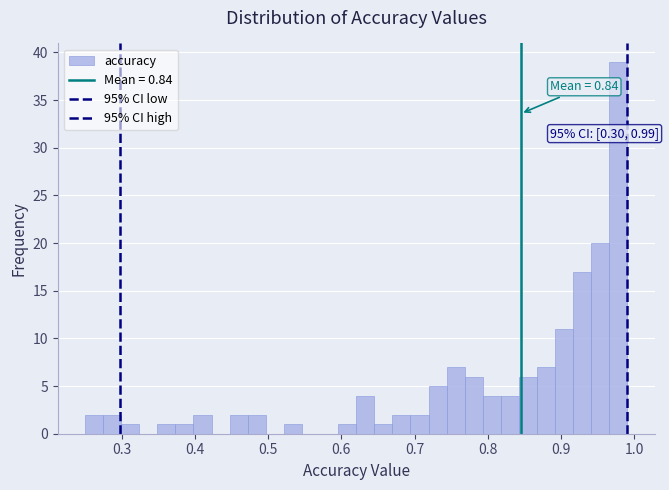

Around what value on the x-axis is the tallest bar? Give the approximate position of its centre, as read against the axis.

0.98